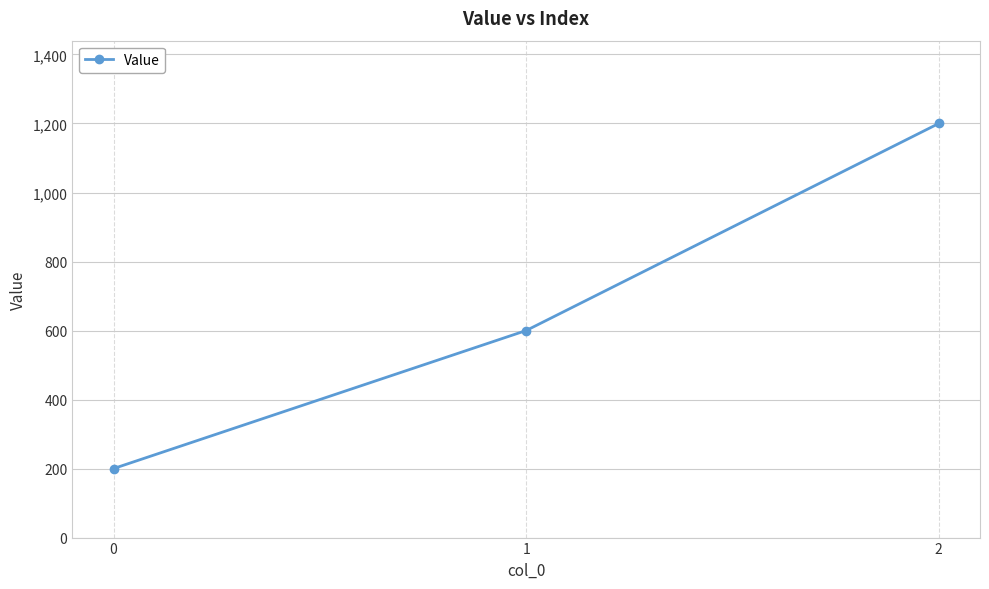

True or false: the data shows 942 at 1.

False